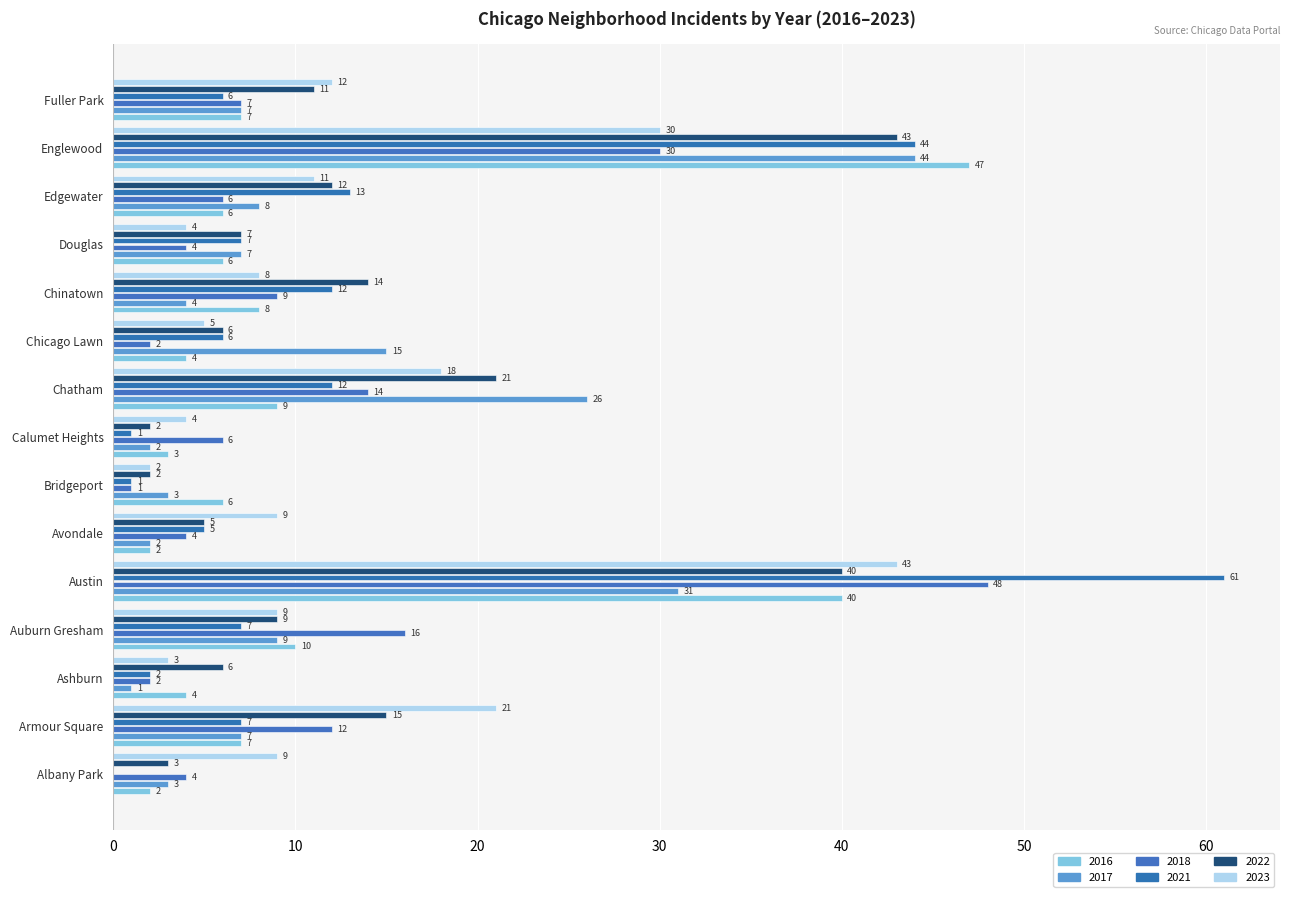

Reading left to right, transcribe all the data shown in this chart.

2017: Albany Park=3	Armour Square=7	Ashburn=1	Auburn Gresham=9	Austin=31	Avondale=2	Bridgeport=3	Calumet Heights=2	Chatham=26	Chicago Lawn=15	Chinatown=4	Douglas=7	Edgewater=8	Englewood=44	Fuller Park=7
2022: Albany Park=3	Armour Square=15	Ashburn=6	Auburn Gresham=9	Austin=40	Avondale=5	Bridgeport=2	Calumet Heights=2	Chatham=21	Chicago Lawn=6	Chinatown=14	Douglas=7	Edgewater=12	Englewood=43	Fuller Park=11
2018: Albany Park=4	Armour Square=12	Ashburn=2	Auburn Gresham=16	Austin=48	Avondale=4	Bridgeport=1	Calumet Heights=6	Chatham=14	Chicago Lawn=2	Chinatown=9	Douglas=4	Edgewater=6	Englewood=30	Fuller Park=7
2023: Albany Park=9	Armour Square=21	Ashburn=3	Auburn Gresham=9	Austin=43	Avondale=9	Bridgeport=2	Calumet Heights=4	Chatham=18	Chicago Lawn=5	Chinatown=8	Douglas=4	Edgewater=11	Englewood=30	Fuller Park=12
2021: Albany Park=0	Armour Square=7	Ashburn=2	Auburn Gresham=7	Austin=61	Avondale=5	Bridgeport=1	Calumet Heights=1	Chatham=12	Chicago Lawn=6	Chinatown=12	Douglas=7	Edgewater=13	Englewood=44	Fuller Park=6
2016: Albany Park=2	Armour Square=7	Ashburn=4	Auburn Gresham=10	Austin=40	Avondale=2	Bridgeport=6	Calumet Heights=3	Chatham=9	Chicago Lawn=4	Chinatown=8	Douglas=6	Edgewater=6	Englewood=47	Fuller Park=7